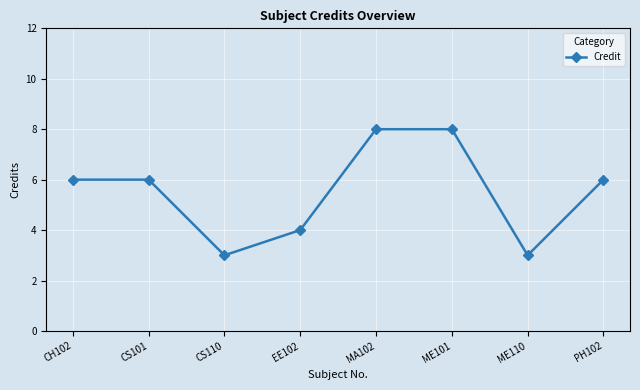

Reading left to right, list all the values displayed in this chart.

6	6	3	4	8	8	3	6